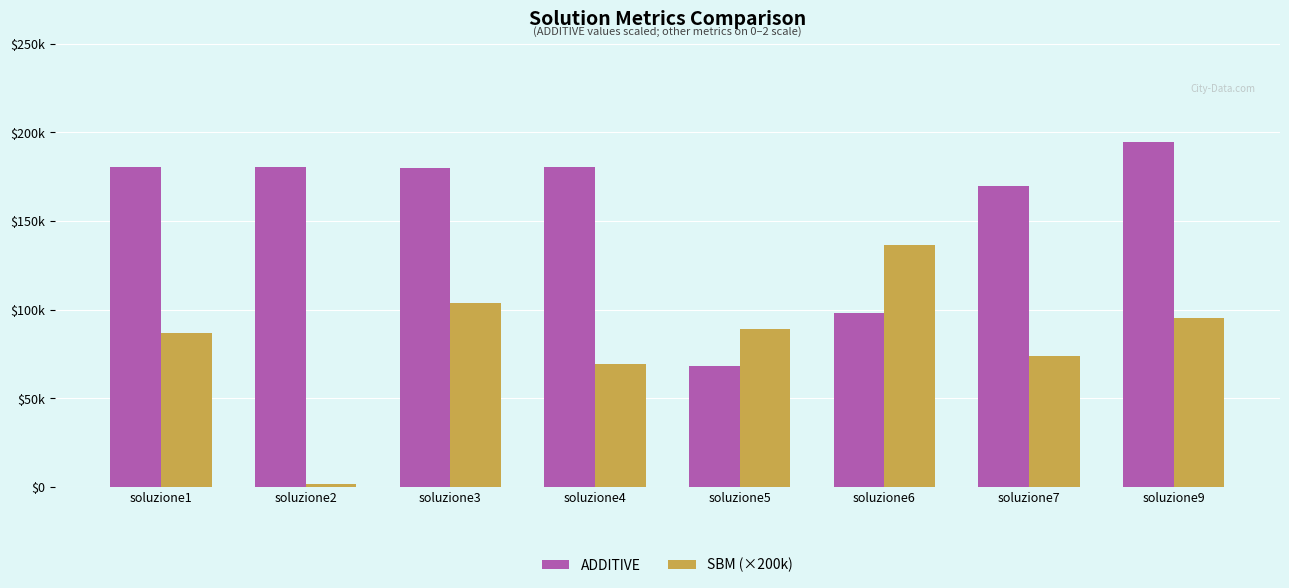

Which series has the largest total across all categories?

ADDITIVE